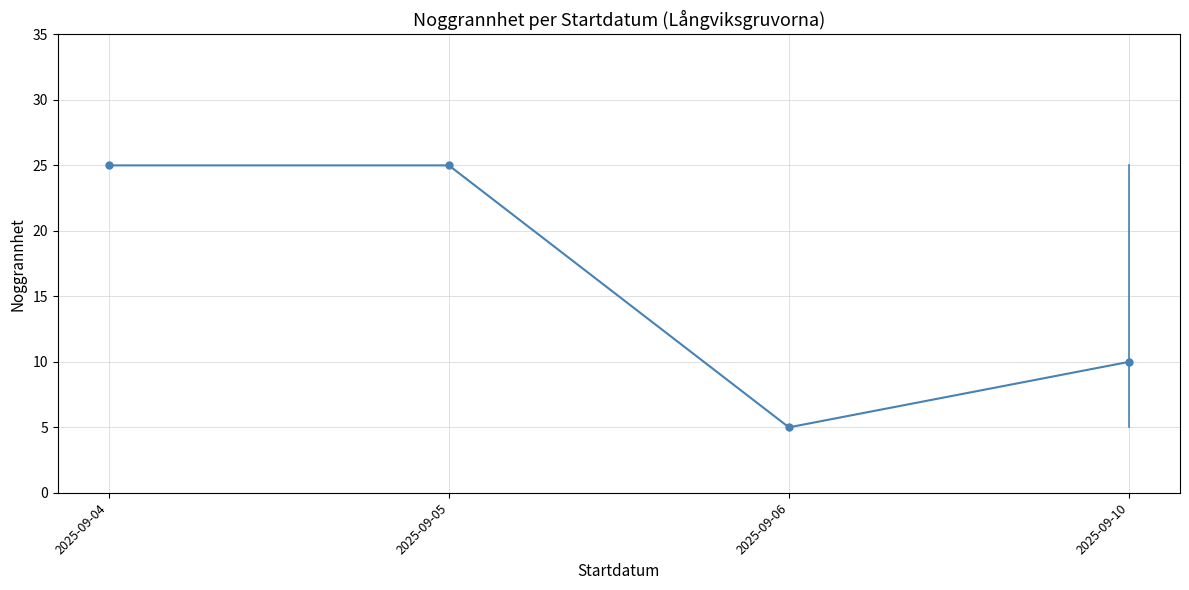

Reading left to right, what are all the values shown in this chart?

25	25	5	10